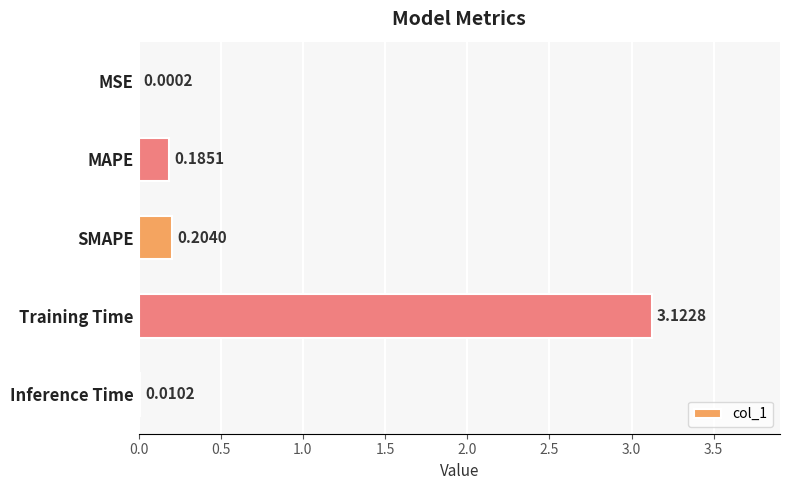

What is the sum of all values?

3.5